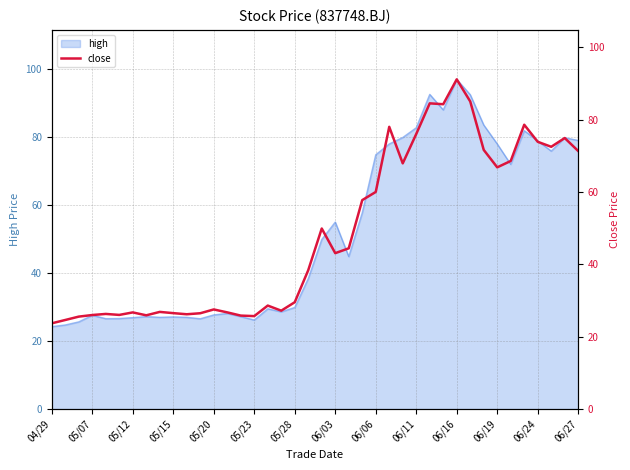

How many lines are shown in the chart?

1